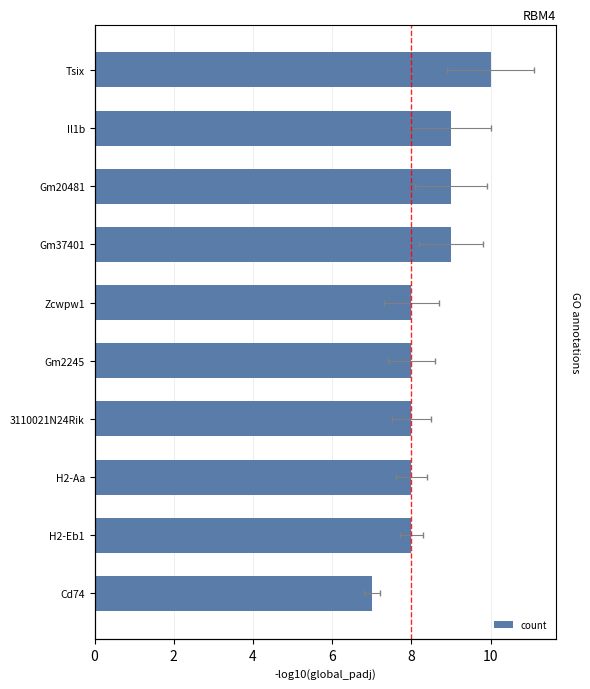

What is the maximum value shown in the chart?

10